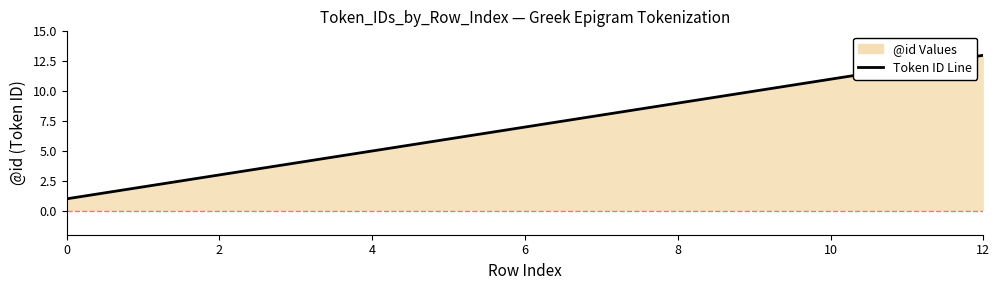

What is the difference between the maximum and minimum values?

12